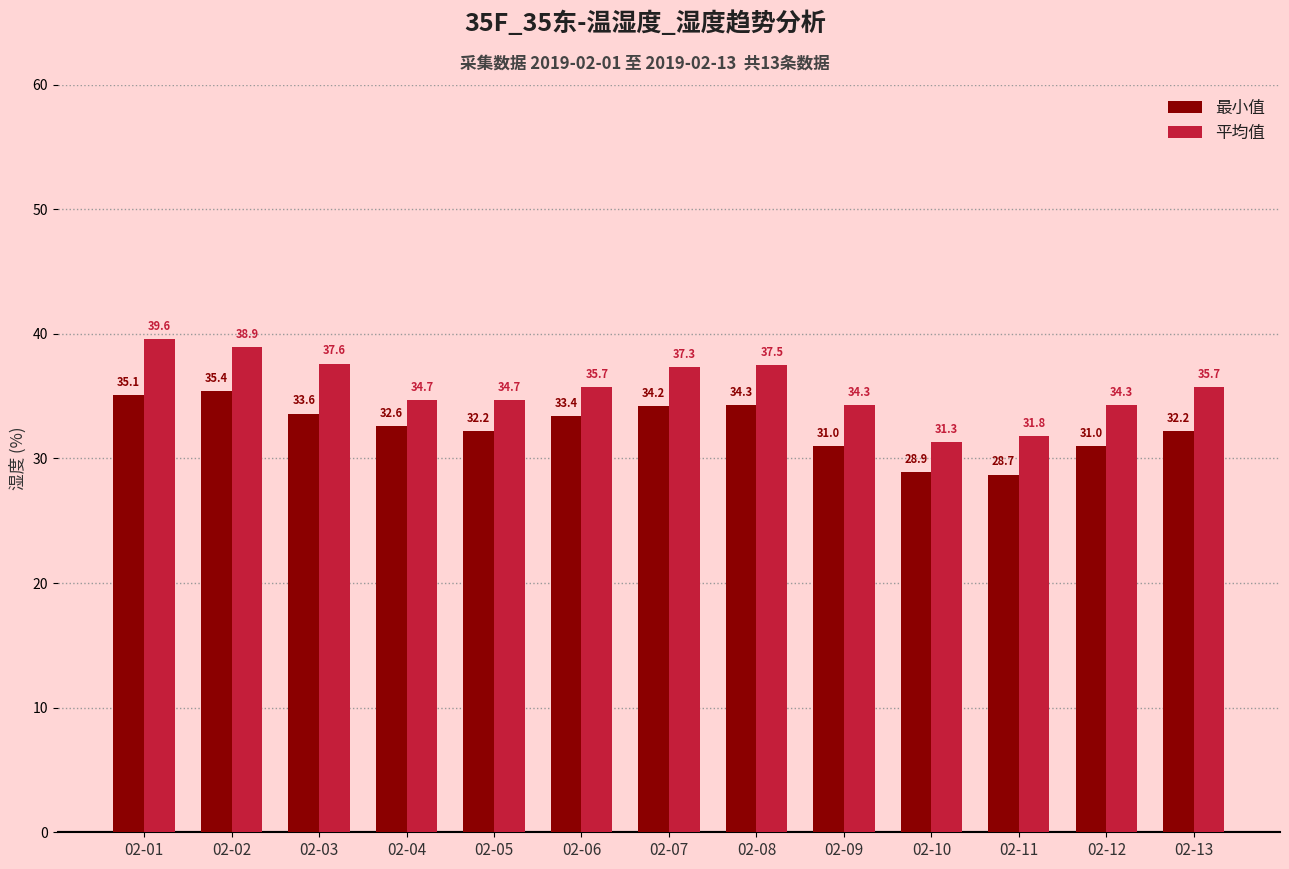

How many data points in 最小值 are less than 32?

4